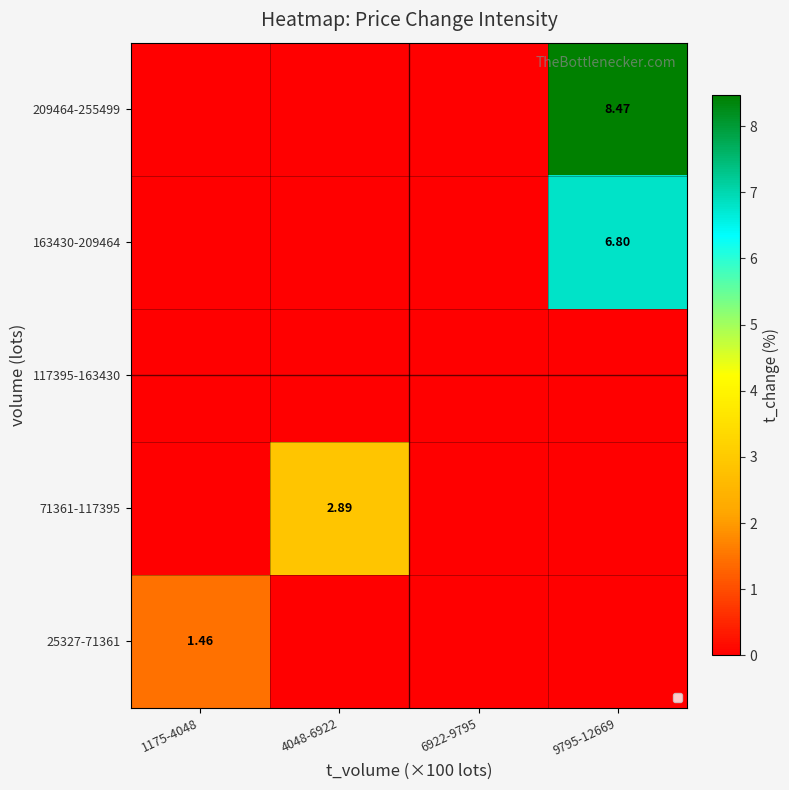

True or false: 163430-209464 has a value of 3.5 at 6922-9795.

False